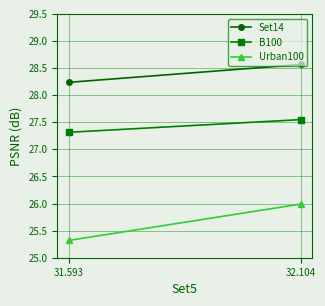

What is the minimum value for Urban100?

25.3